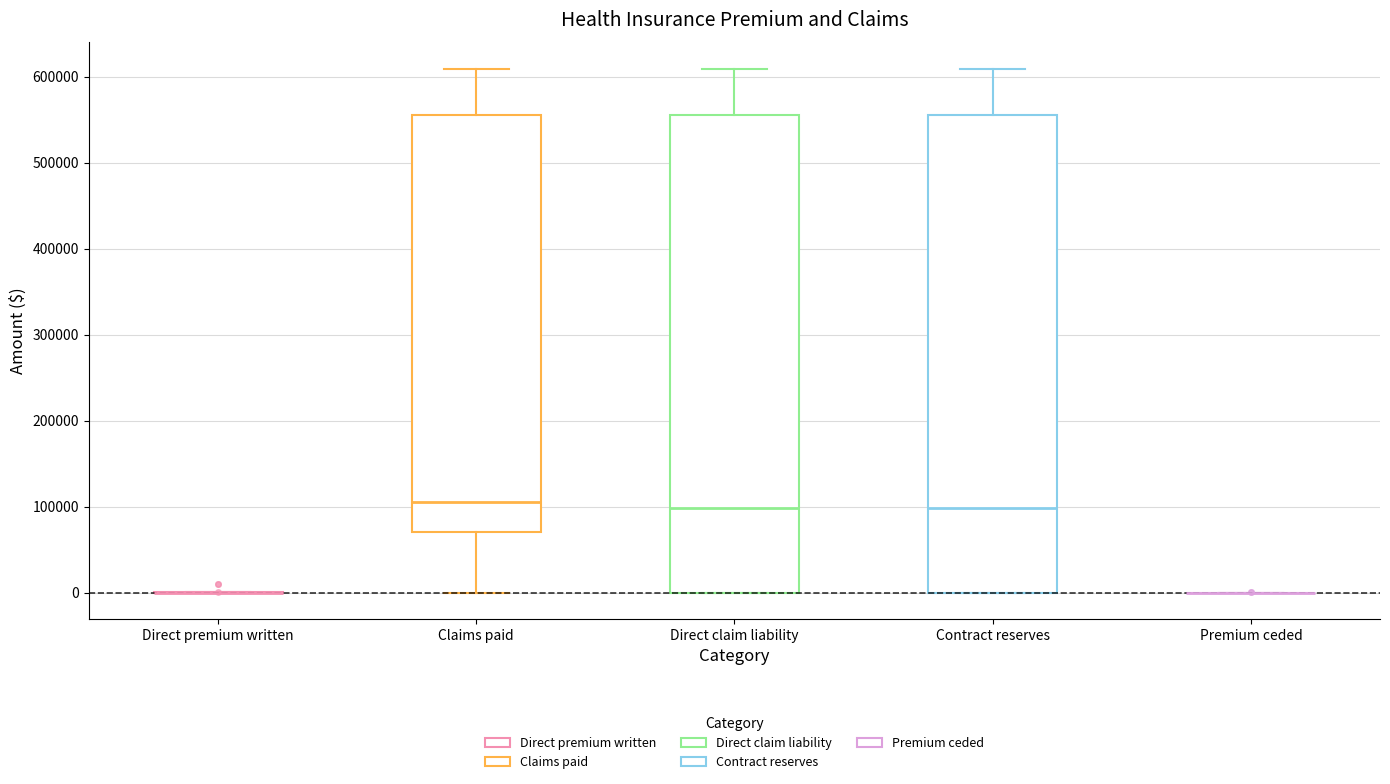

Reading left to right, transcribe this box plot: for each box, give where its median line is, the range the box spans, and where its two whiskers end, as read against the y-axis. The values are not printed on the chart, so give them approximately, as read against the axis.

Direct premium written: box collapsed to a line at 0, whiskers 0 to 0
Claims paid: median 110000, box 70000 to 560000, whiskers 0 to 610000
Direct claim liability: median 100000, box 0 to 560000, whiskers 0 to 610000
Contract reserves: median 100000, box 0 to 560000, whiskers 0 to 610000
Premium ceded: box collapsed to a line at 0, whiskers 0 to 0